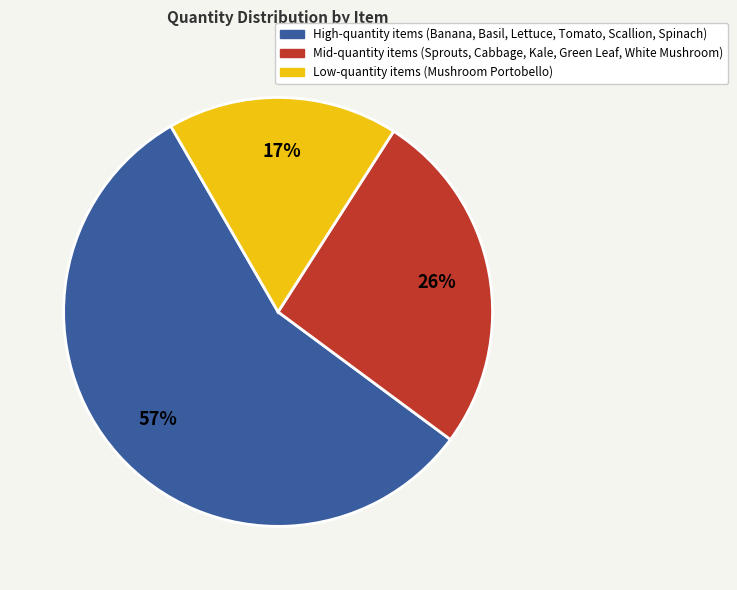

Count the number of slices in the pie.

3